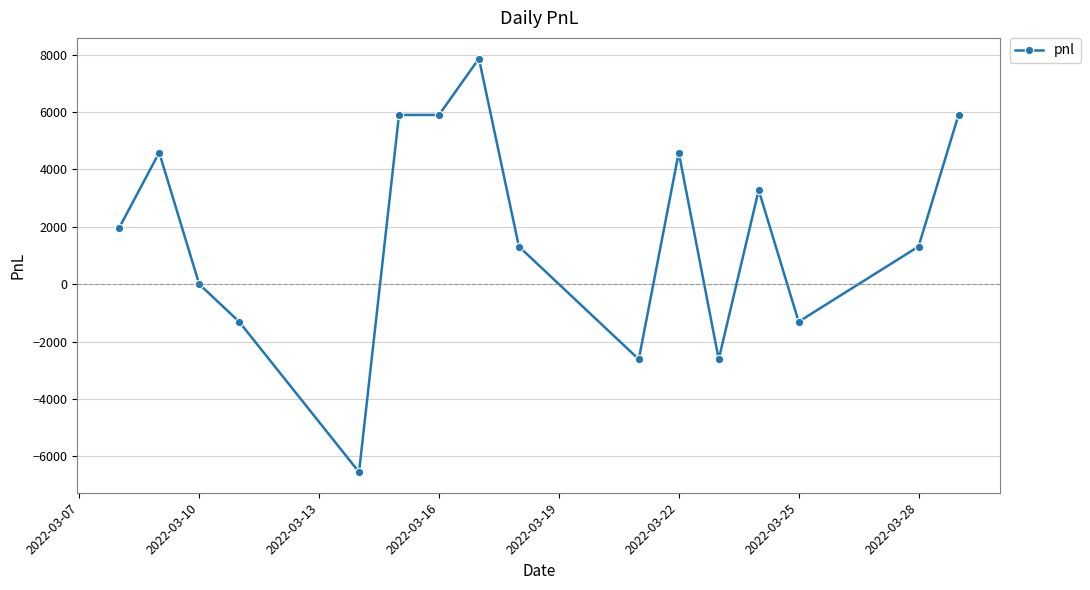

Reading left to right, transcribe all the data shown in this chart.

1965	4585	0	-1310	-6550	5895	5895	7860	1310	-2620	4585	-2620	3275	-1310	1310	5895